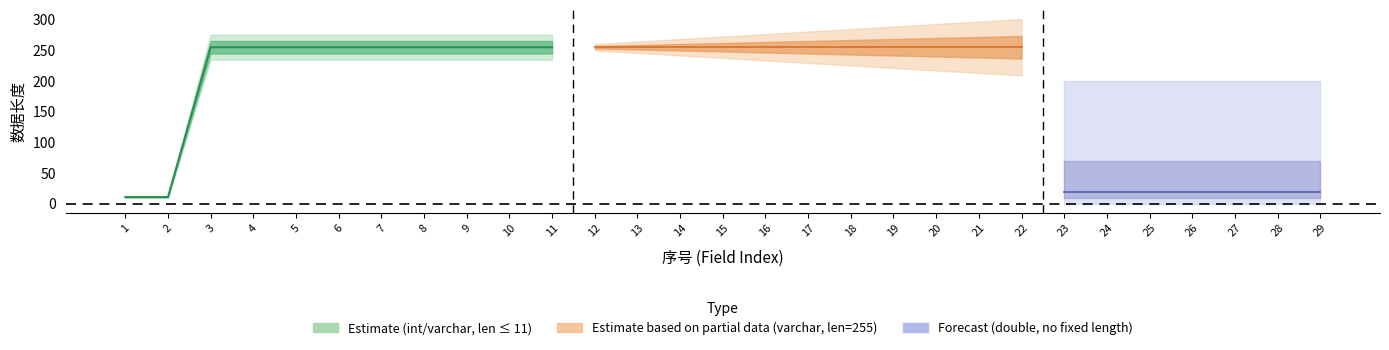

What is the value of the 8th point from the left?

255